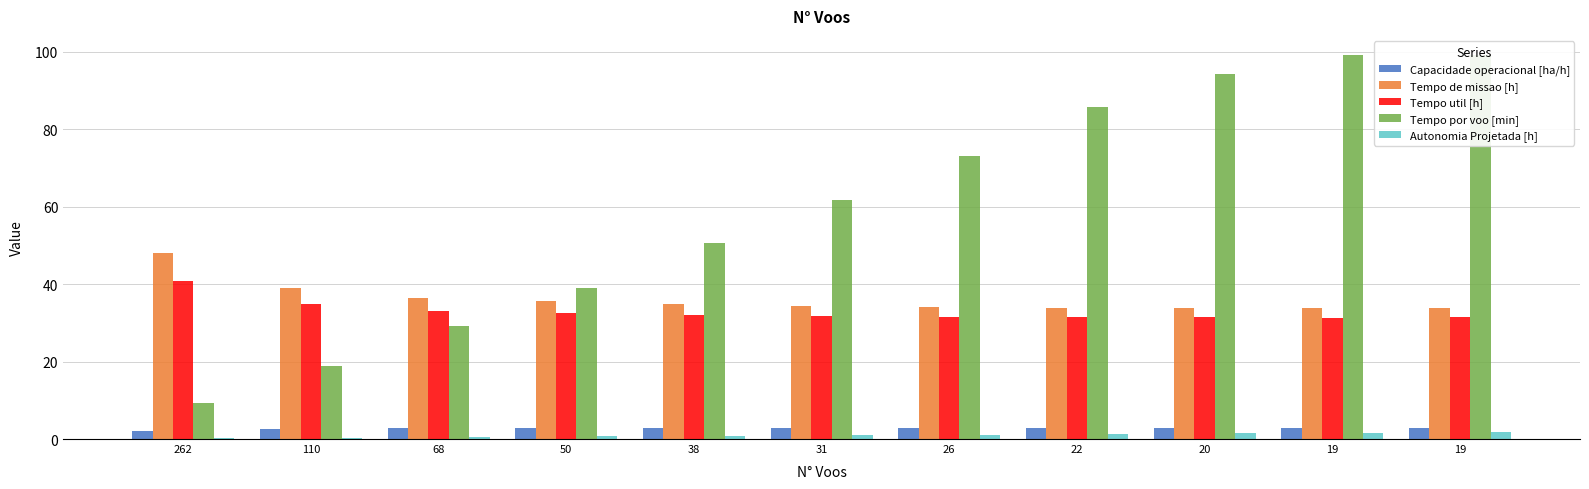

What is the sum of the Tempo por voo [min] values at 19 and 110?

118.2